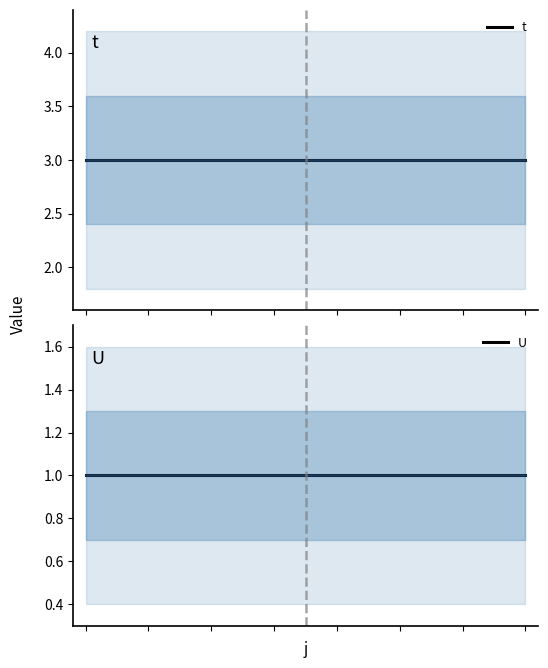

True or false: t and U intersect in this chart.

False